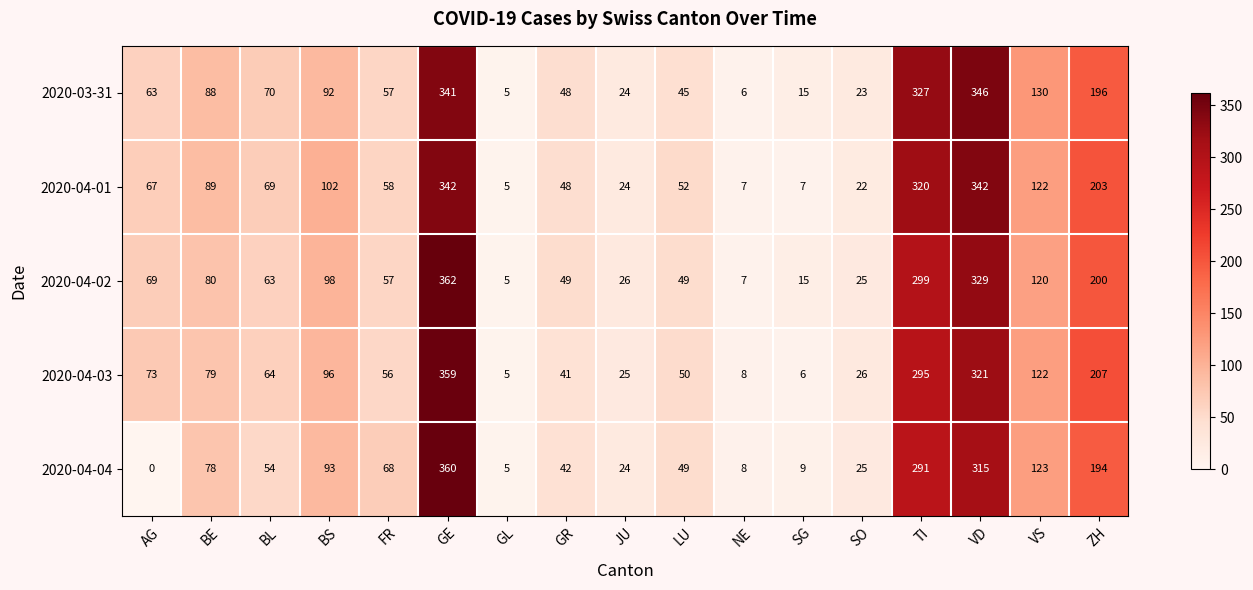

What is the maximum value shown in the chart?

362